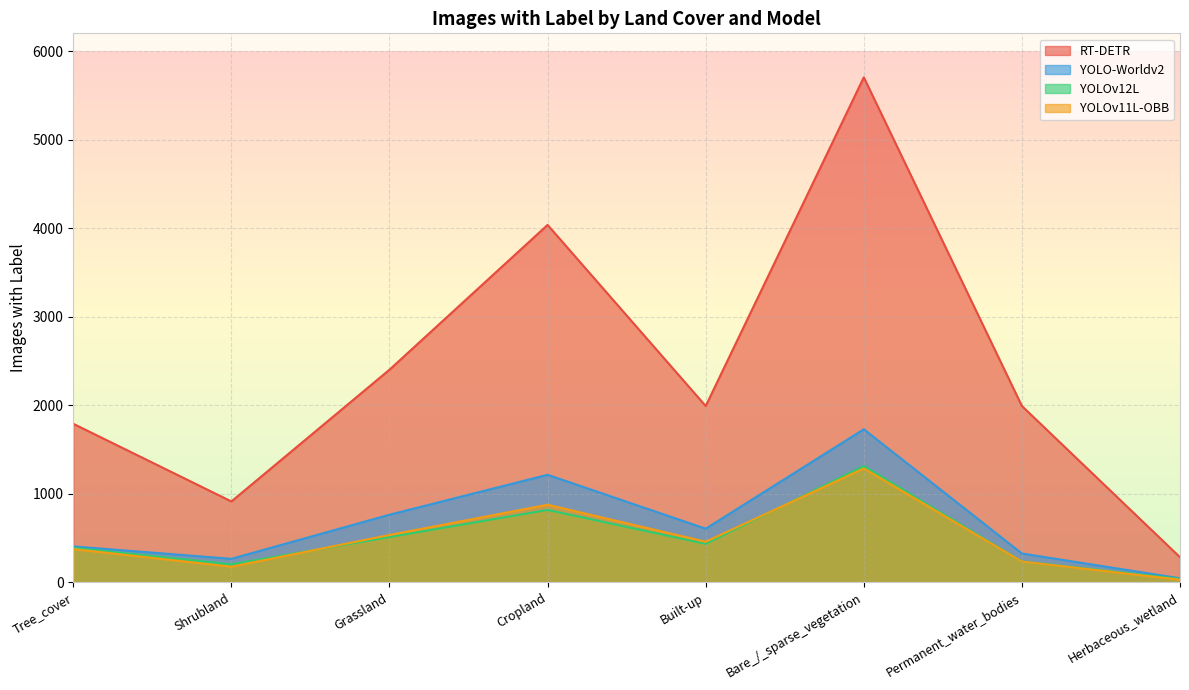

Where is YOLOv11L-OBB nearest to the value 657?

Grassland